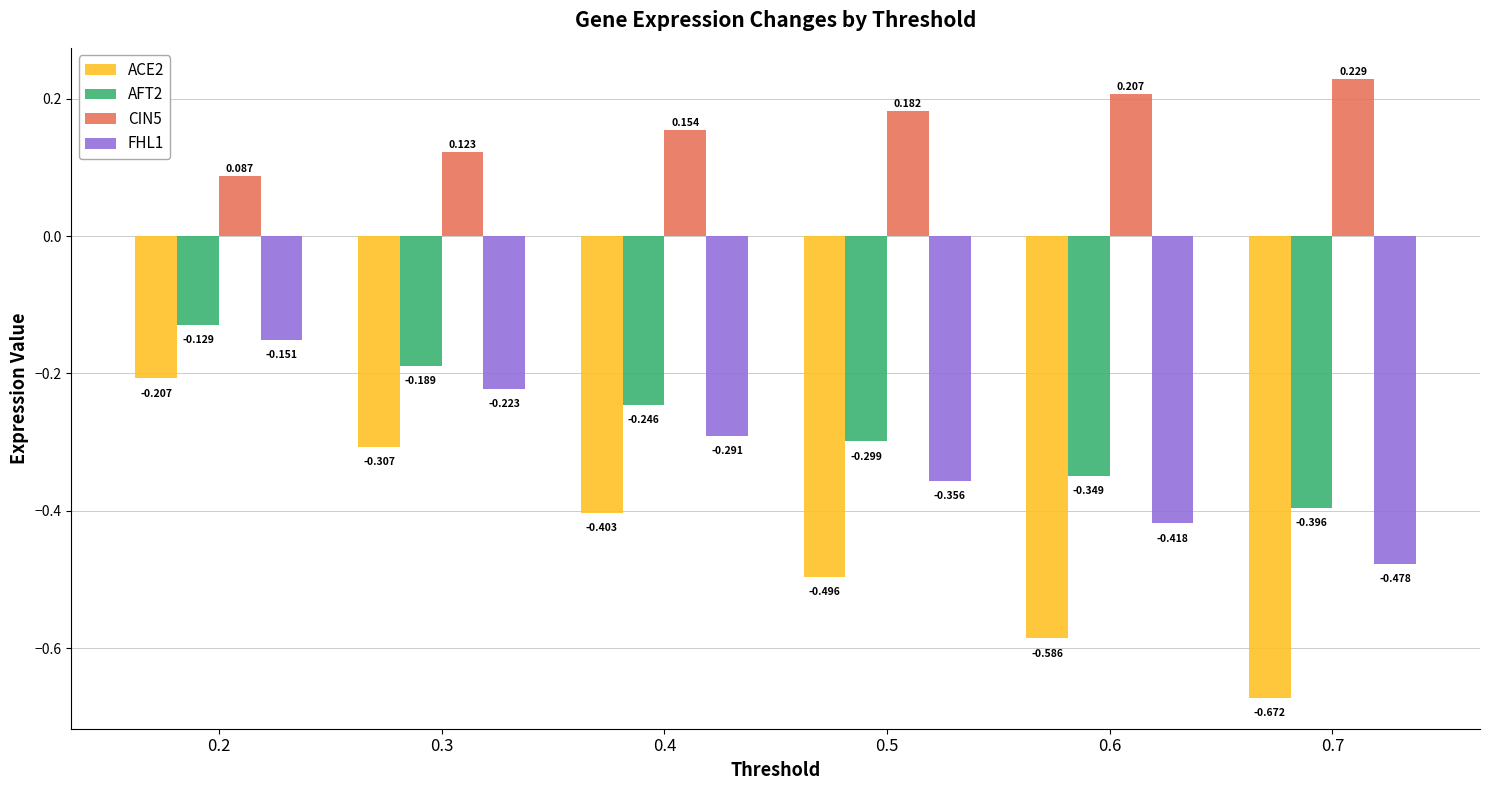

Is the value of CIN5 at 0.2 greater than the value of ACE2 at 0.3?

Yes